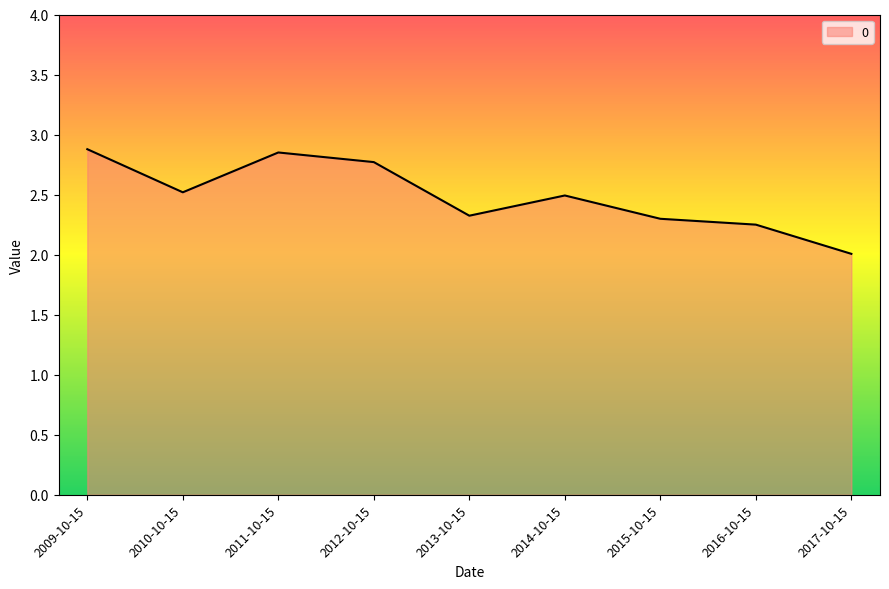

What is the minimum value shown in the chart?

2.0